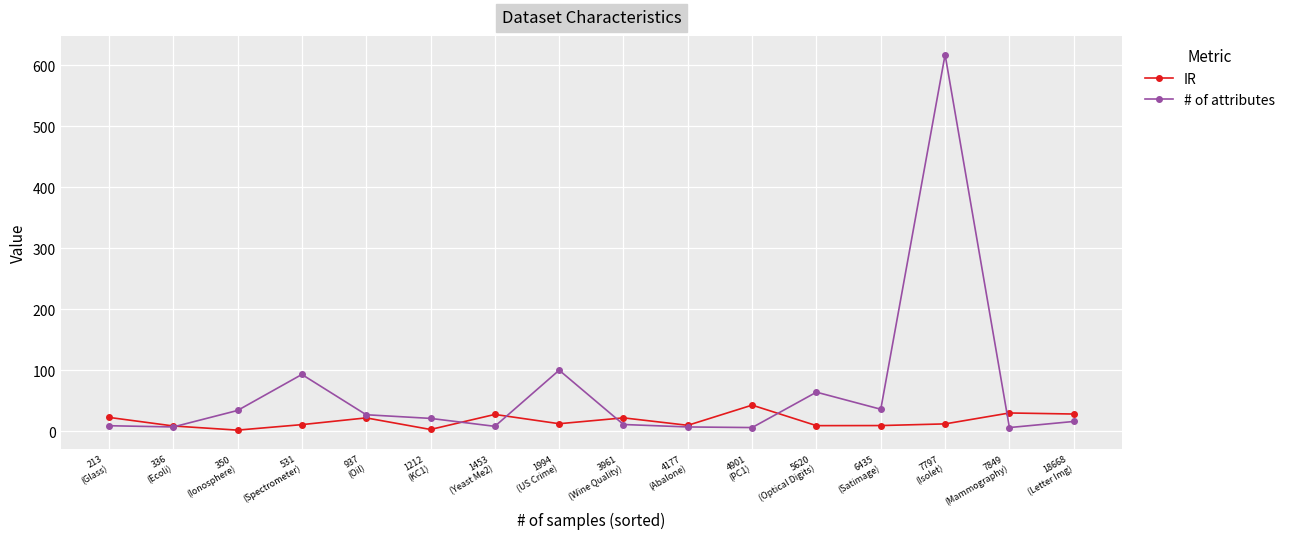

At which category does the chart reach its peak across all series?

7797
(Isolet)